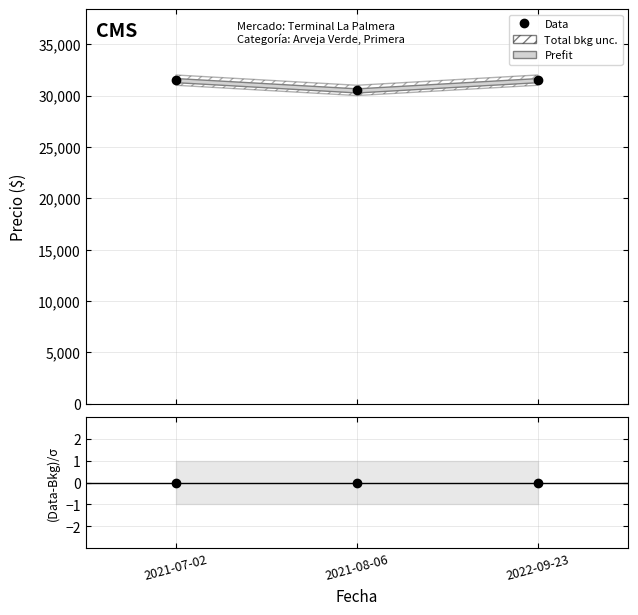

What value does the Data series have at 2021-08-06?

30500